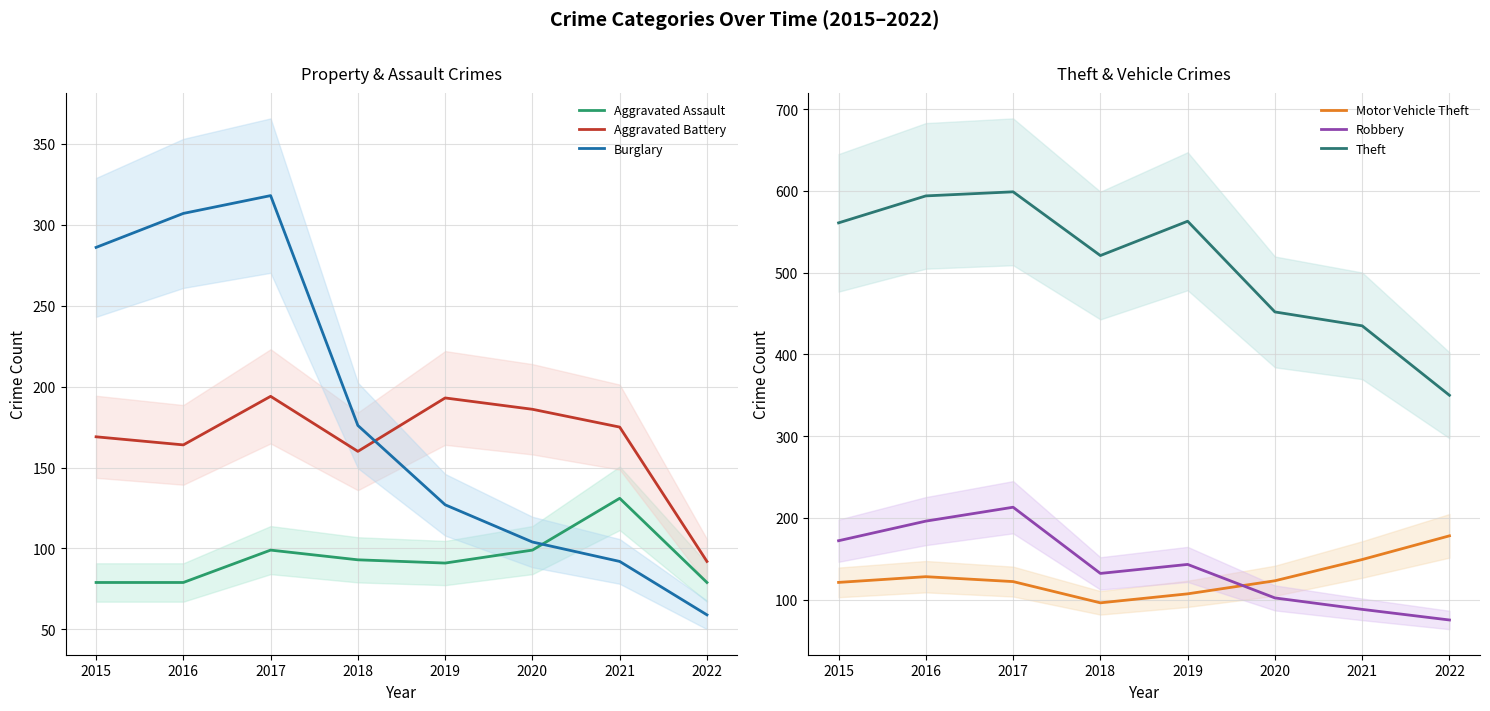

At which category does Motor Vehicle Theft reach its first local peak?

2016